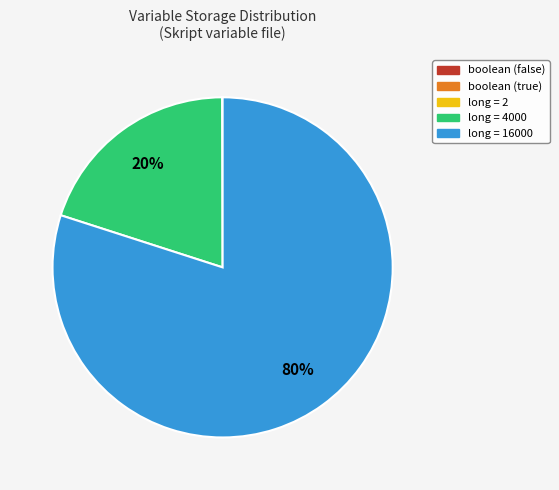

To the nearest percent, what is the average slice percentage?

20%